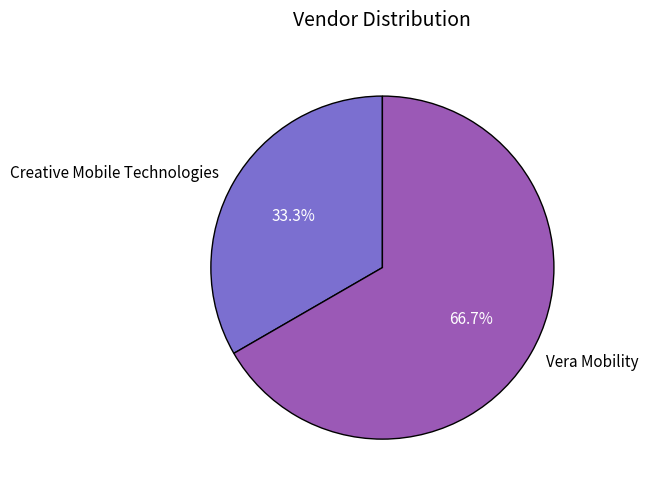

The Vera Mobility slice represents 67% of the pie. True or false?

True